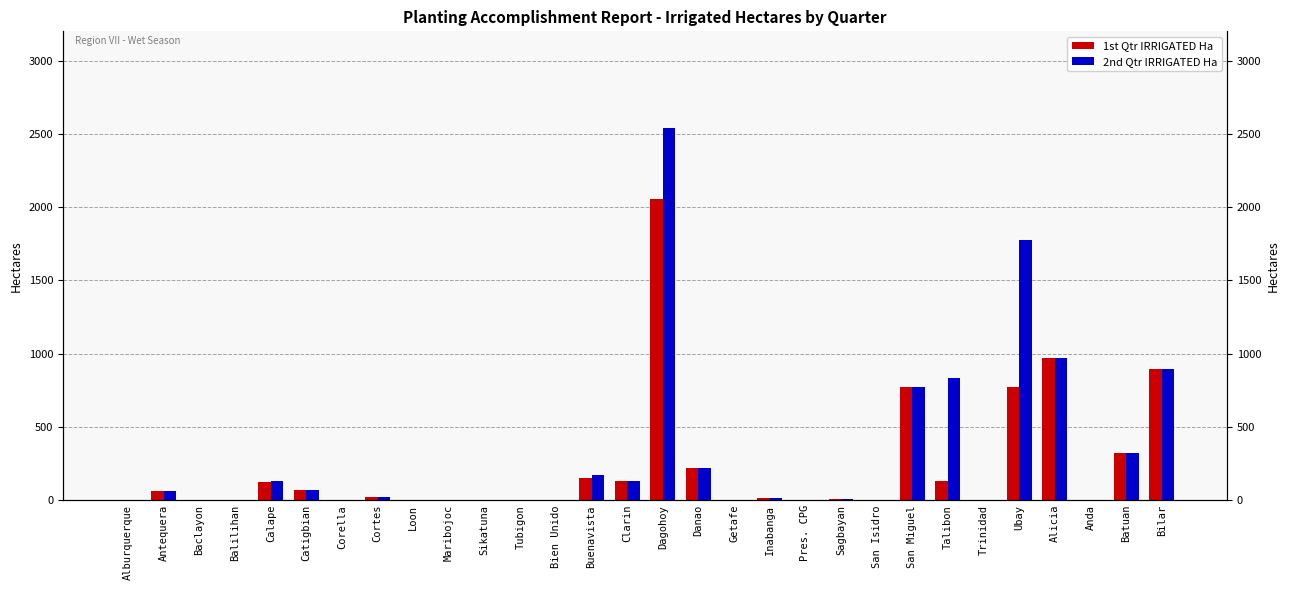

Reading left to right, transcribe all the data shown in this chart.

1st Qtr IRRIGATED Ha: Alburquerque=0.0	Antequera=60.5	Baclayon=0.0	Balilihan=0.0	Calape=122.5	Catigbian=72.0	Corella=0.0	Cortes=24.6	Loon=0.0	Maribojoc=0.0	Sikatuna=0.0	Tubigon=0.0	Bien Unido=0.0	Buenavista=153.0	Clarin=129.8	Dagohoy=2056.0	Danao=222.0	Getafe=0.0	Inabanga=15.5	Pres. CPG=0.0	Sagbayan=5.0	San Isidro=0.0	San Miguel=769.5	Talibon=129.8	Trinidad=0.0	Ubay=770.0	Alicia=972.0	Anda=0.0	Batuan=320.0	Bilar=894.0
2nd Qtr IRRIGATED Ha: Alburquerque=0.0	Antequera=60.5	Baclayon=0.0	Balilihan=0.0	Calape=134.0	Catigbian=72.0	Corella=0.0	Cortes=24.6	Loon=0.0	Maribojoc=0.0	Sikatuna=0.0	Tubigon=0.0	Bien Unido=0.0	Buenavista=173.0	Clarin=129.8	Dagohoy=2541.2	Danao=222.0	Getafe=0.0	Inabanga=17.5	Pres. CPG=0.0	Sagbayan=5.0	San Isidro=0.0	San Miguel=769.5	Talibon=832.0	Trinidad=0.0	Ubay=1777.0	Alicia=972.0	Anda=0.0	Batuan=320.0	Bilar=894.0